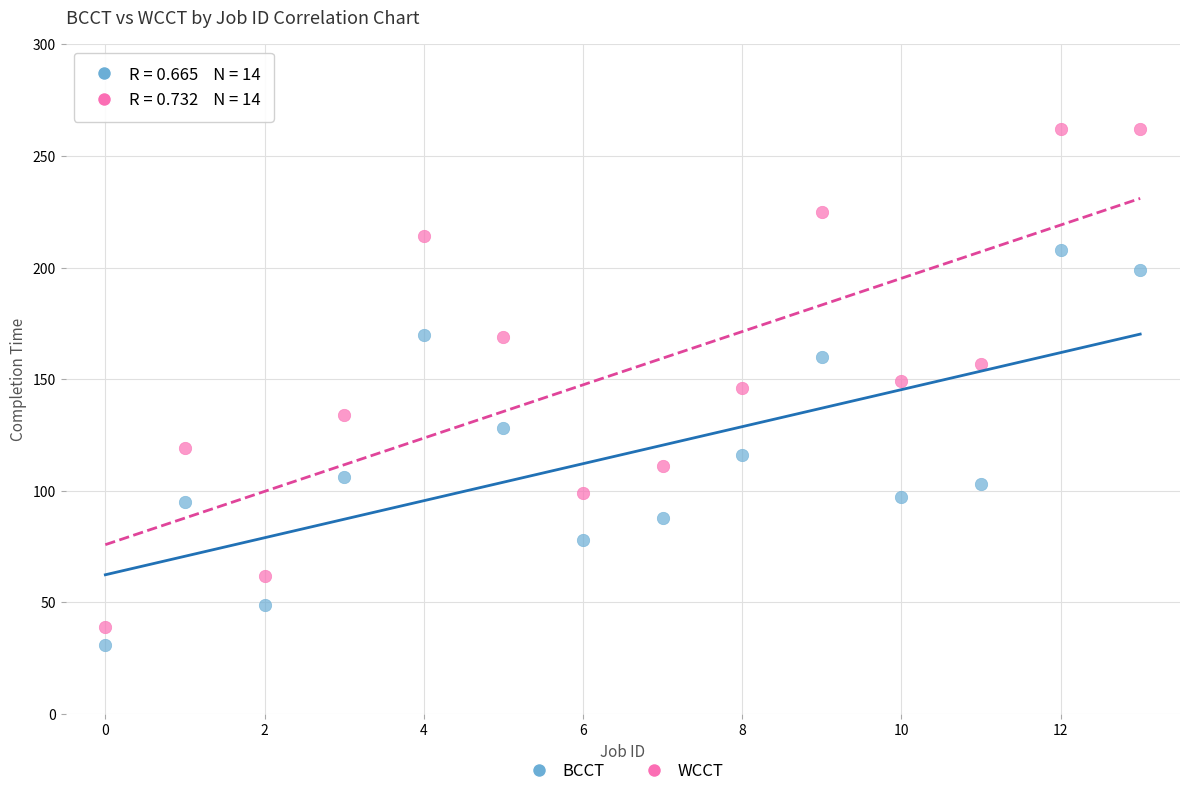

Which series reaches the maximum Y coordinate?

WCCT